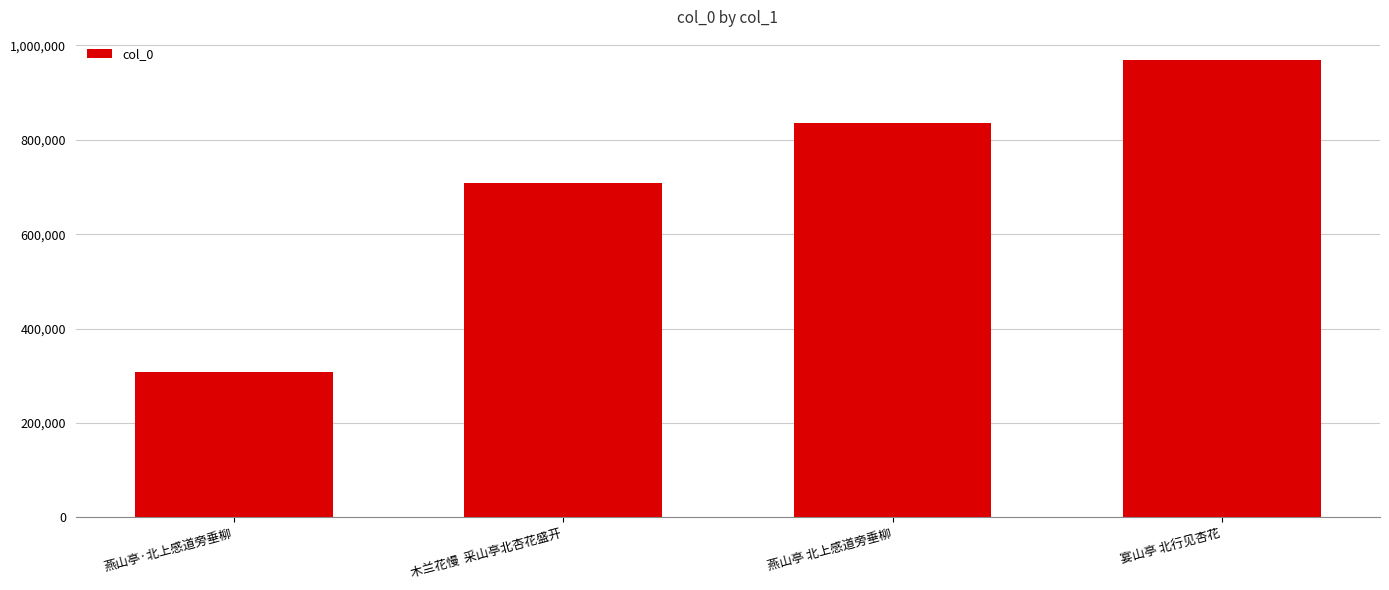

What is the greatest value displayed?

969730